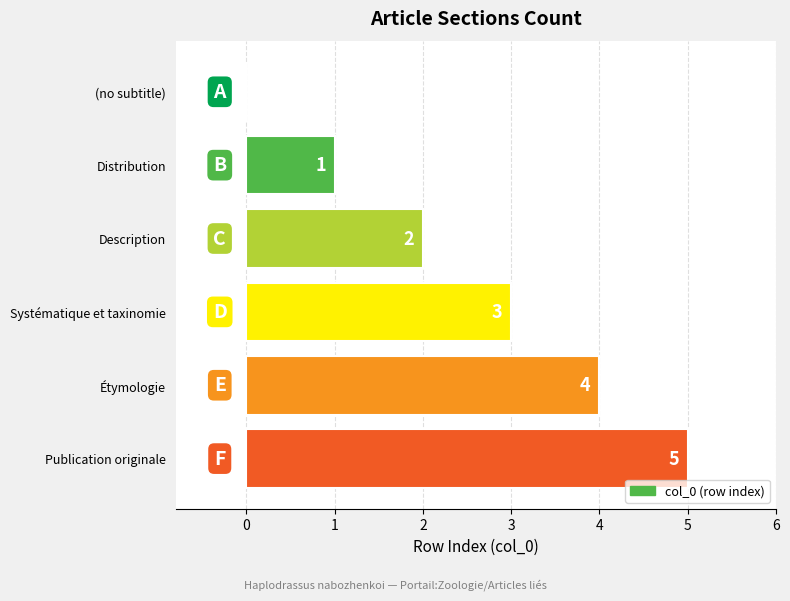

What is the sum of all values?

15